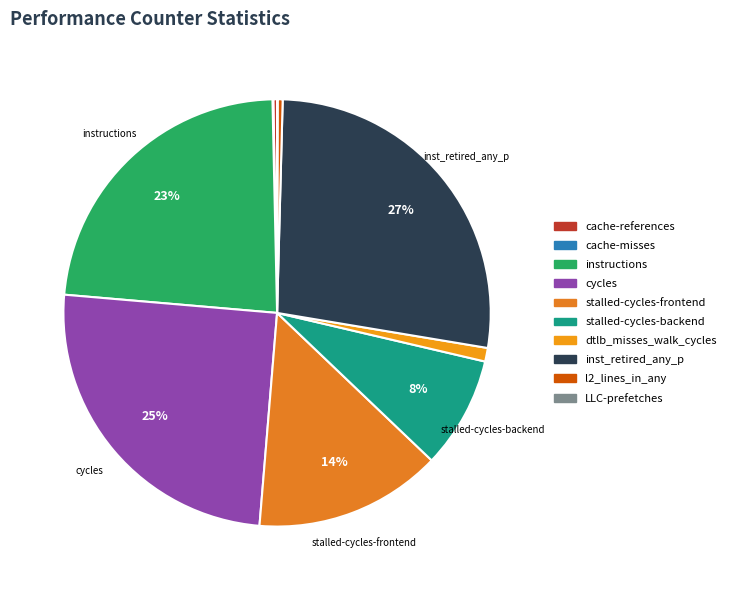

Is it true that LLC-prefetches is 1% of the pie?

False